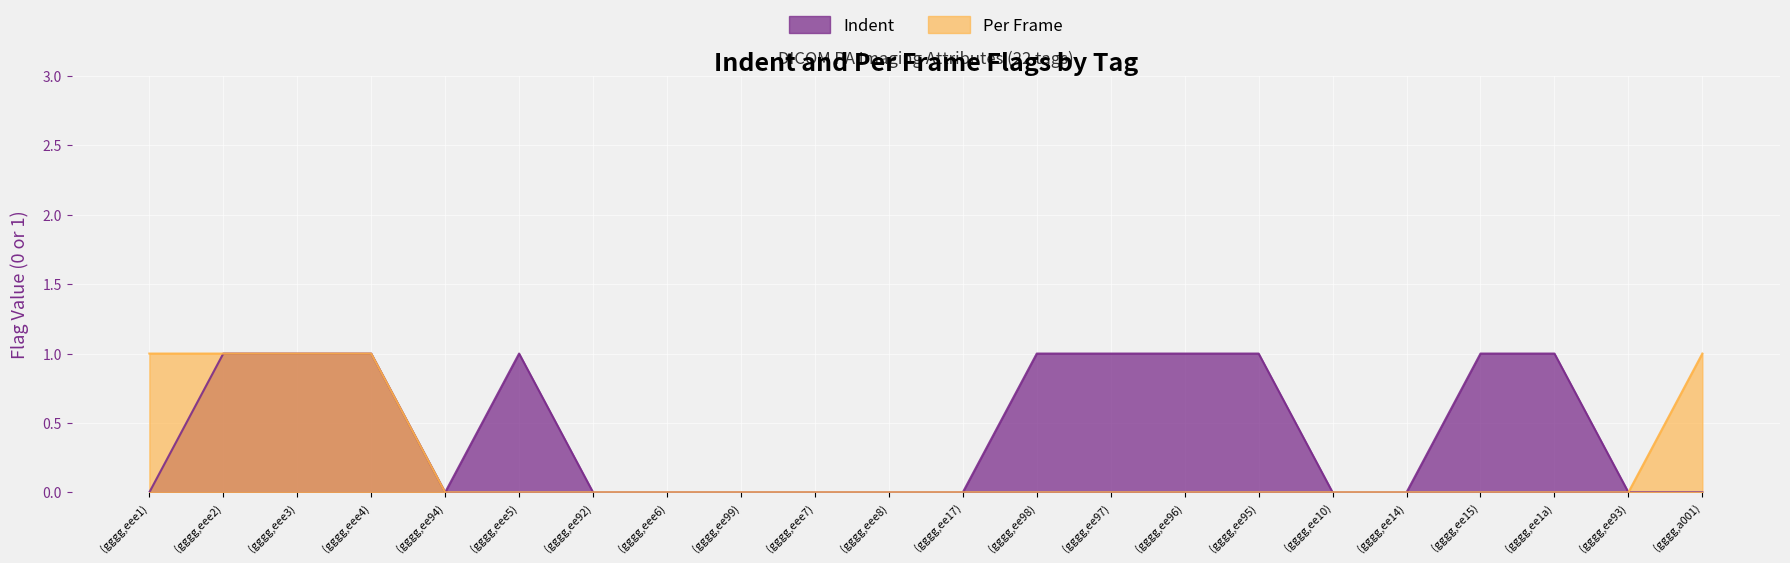

At which category is the sum across all series the highest?

(gggg,eee2)